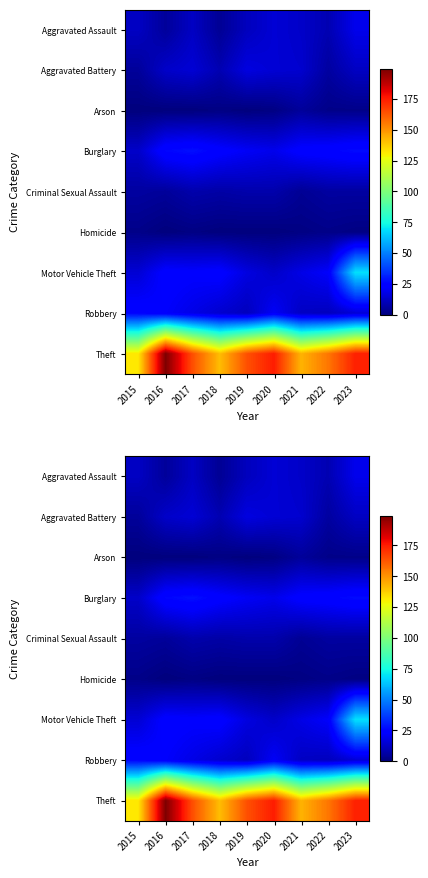

Between 2016 and 2018, which series saw the biggest shift?

Theft